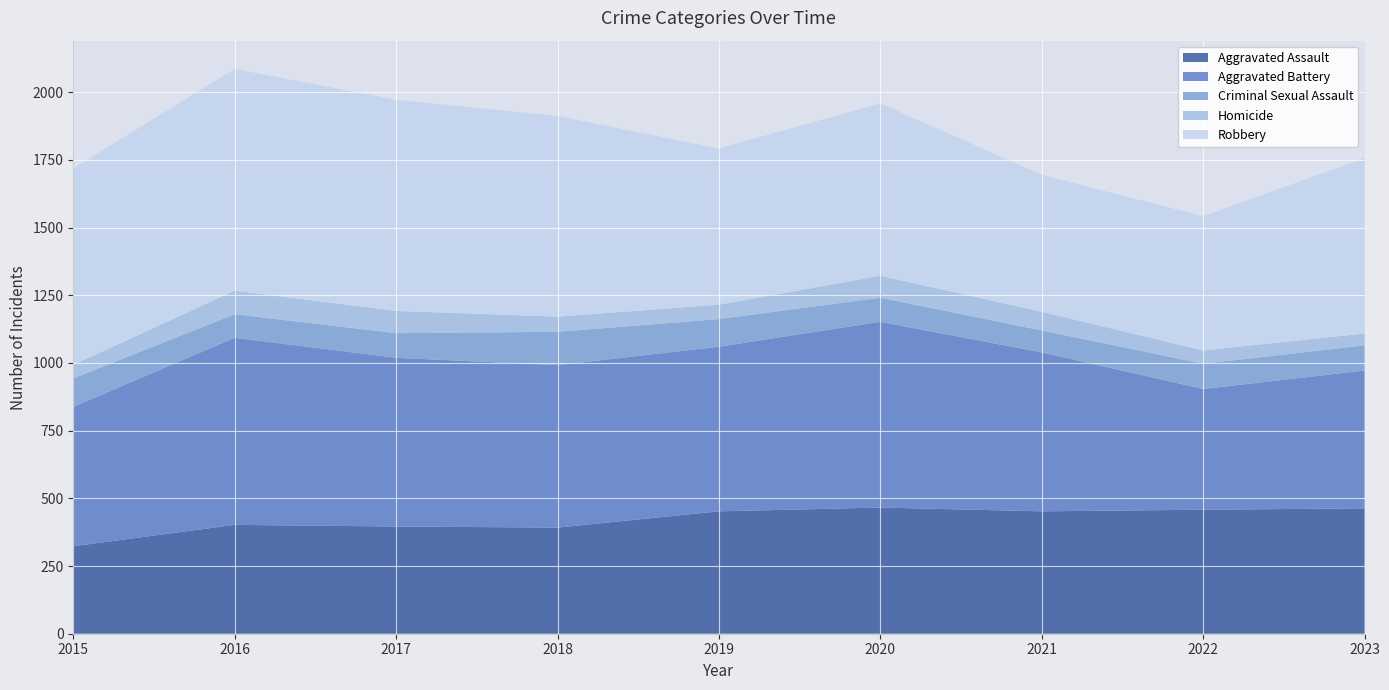

Reading left to right, list all the values displayed in this chart.

Aggravated Assault: 323	402	396	392	452	466	452	458	463
Aggravated Battery: 515	691	623	600	608	686	587	446	509
Criminal Sexual Assault: 105	87	91	123	102	89	81	93	93
Homicide: 50	87	82	56	53	81	69	49	44
Robbery: 726	819	780	741	577	637	506	496	648